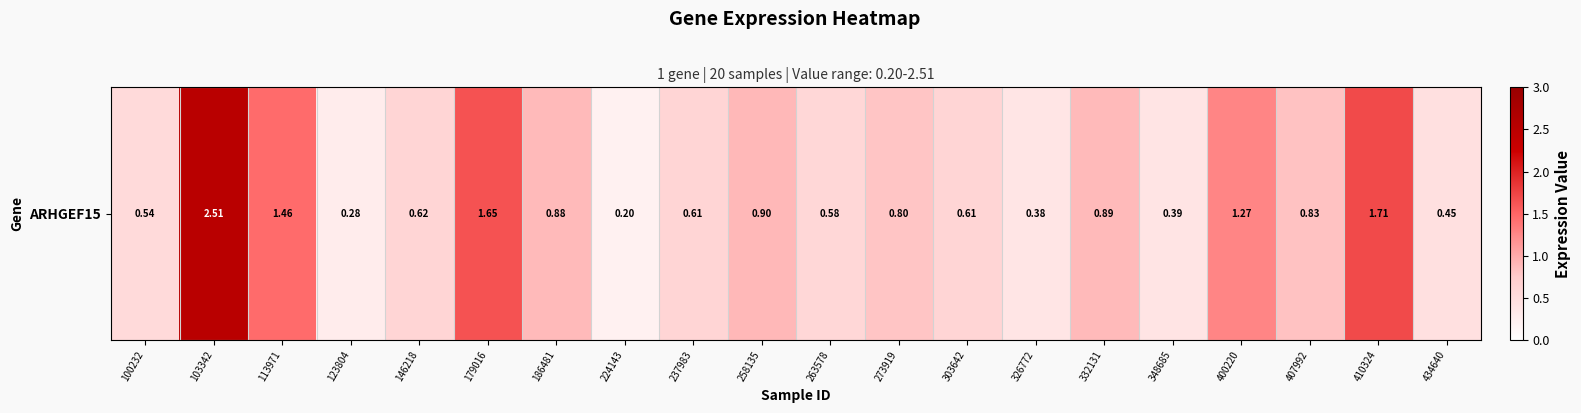

List the labels in order of value, smallest first.

224143, 123804, 326772, 348685, 434640, 100232, 263578, 237983, 303642, 146218, 273919, 407992, 186481, 332131, 258135, 400220, 113971, 179016, 410324, 103342